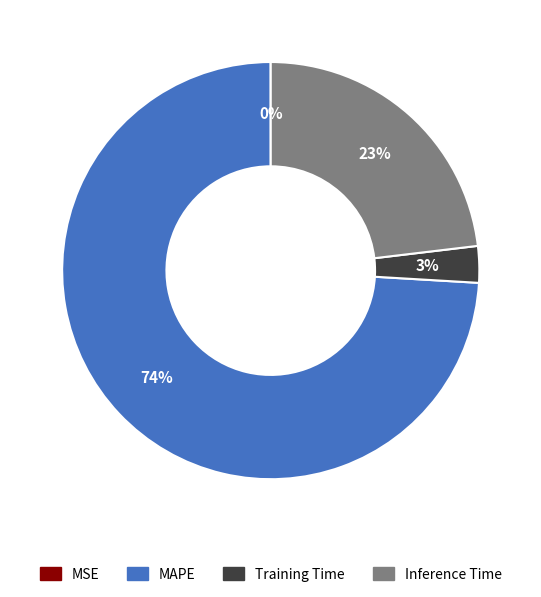

What is the largest slice in the pie chart?

MAPE